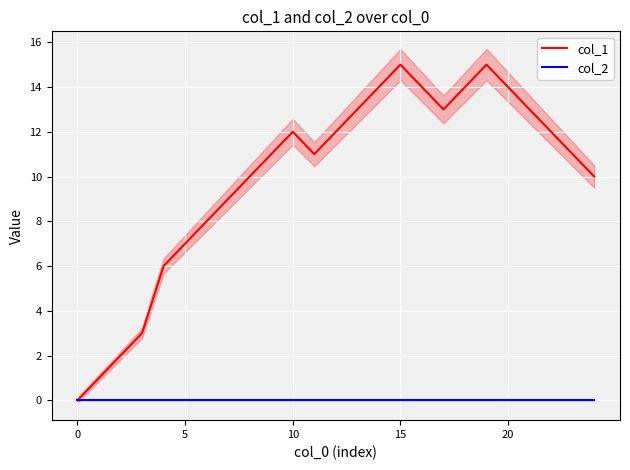

Rank the series by their maximum value, from lowest to highest.

col_2, col_1